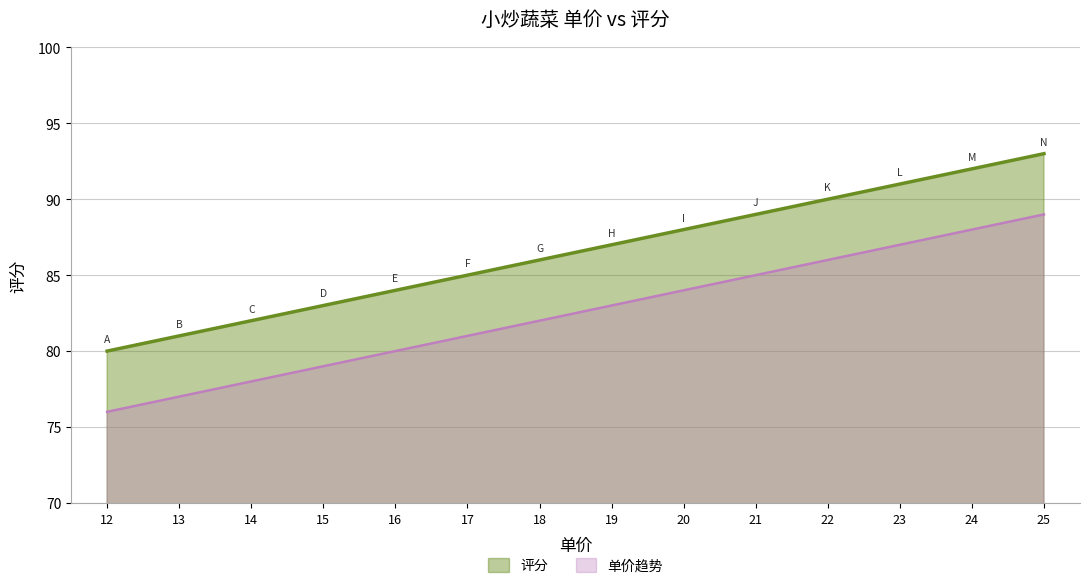

How many values are below 87?

7